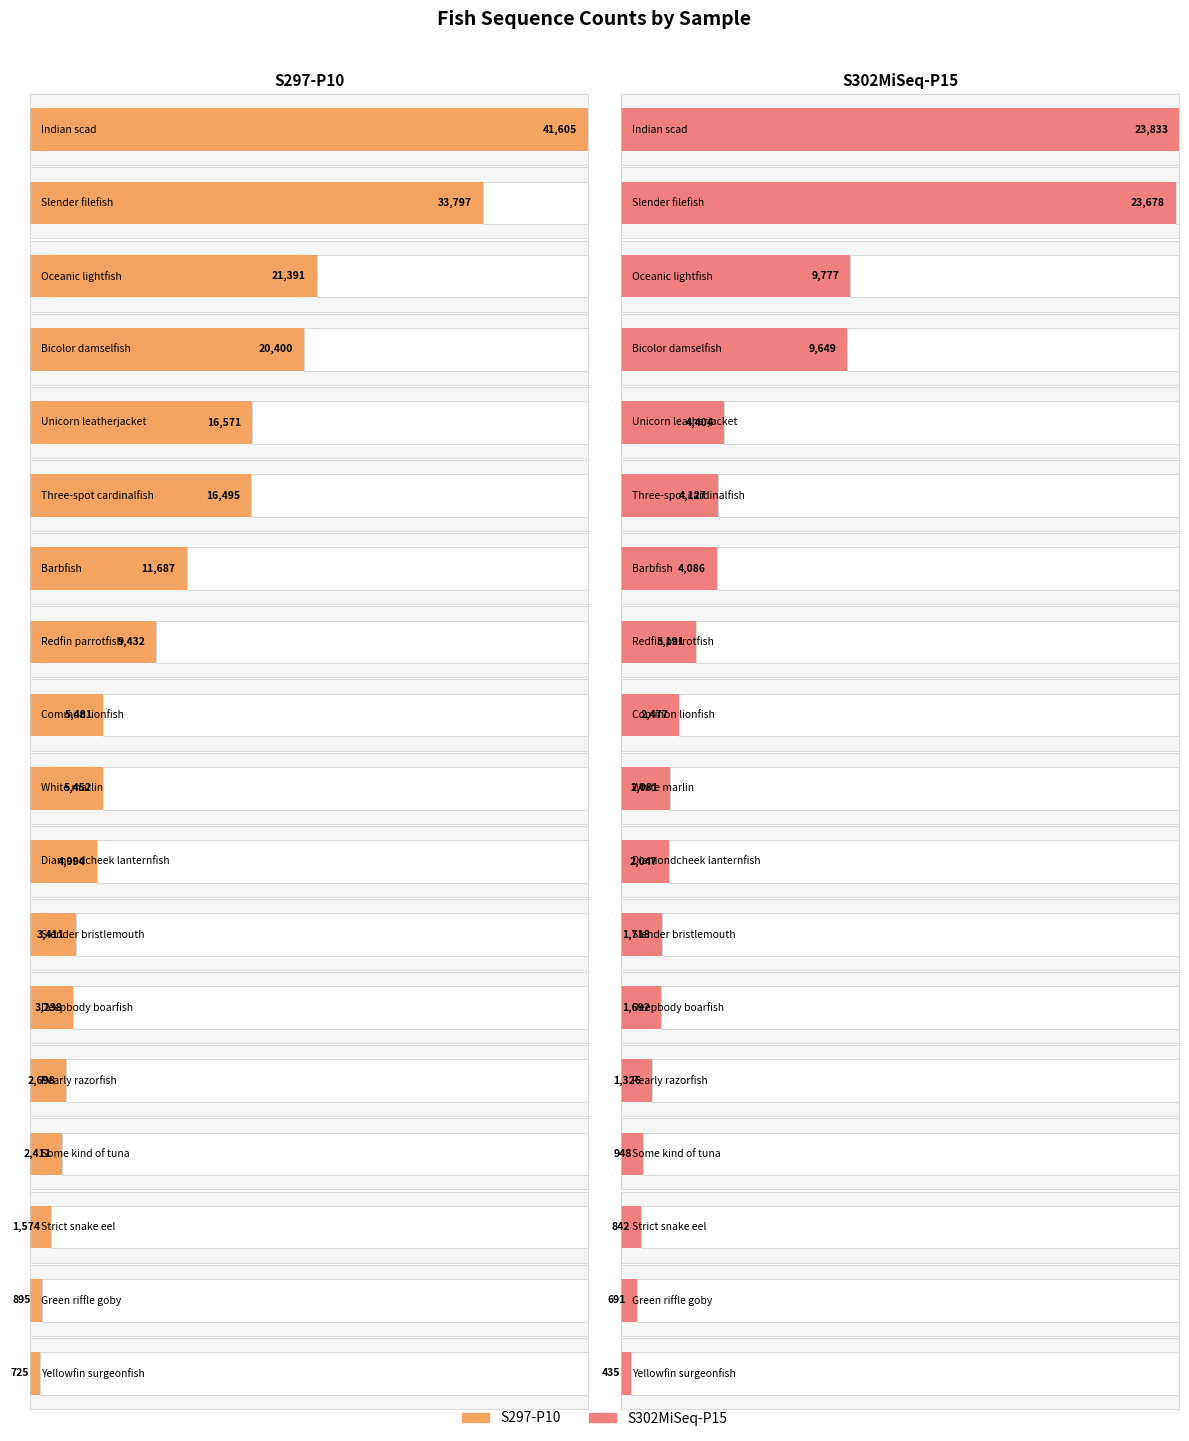

List the series in order of their peak value, highest first.

S297-P10, S302MiSeq-P15